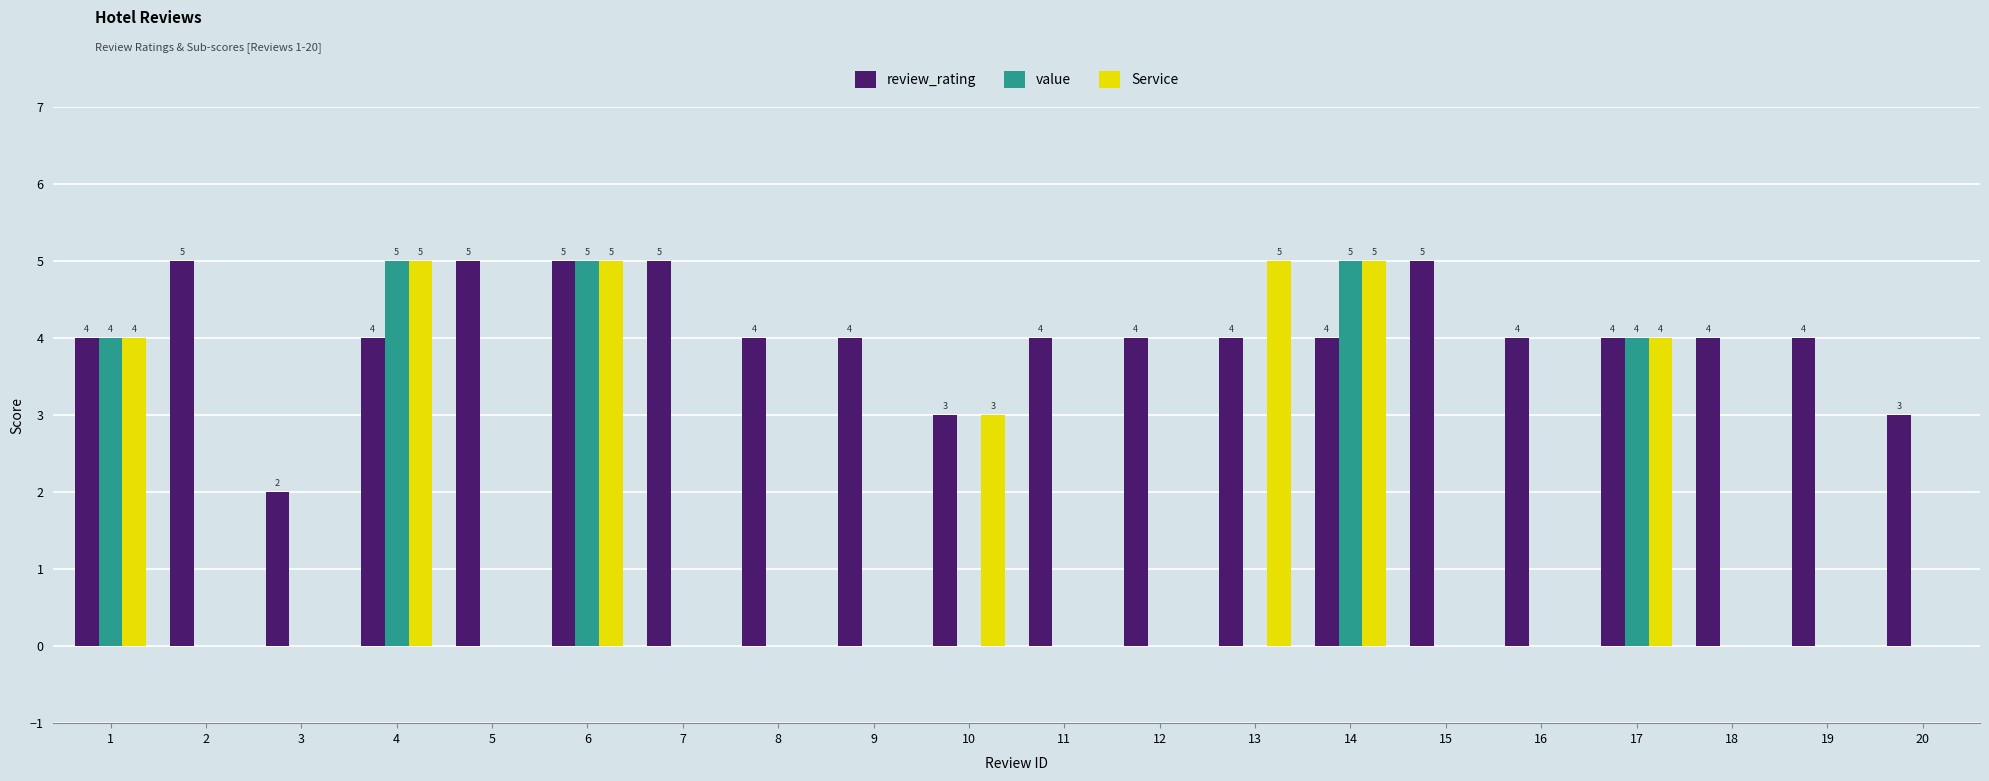

What is the maximum value for value?

5